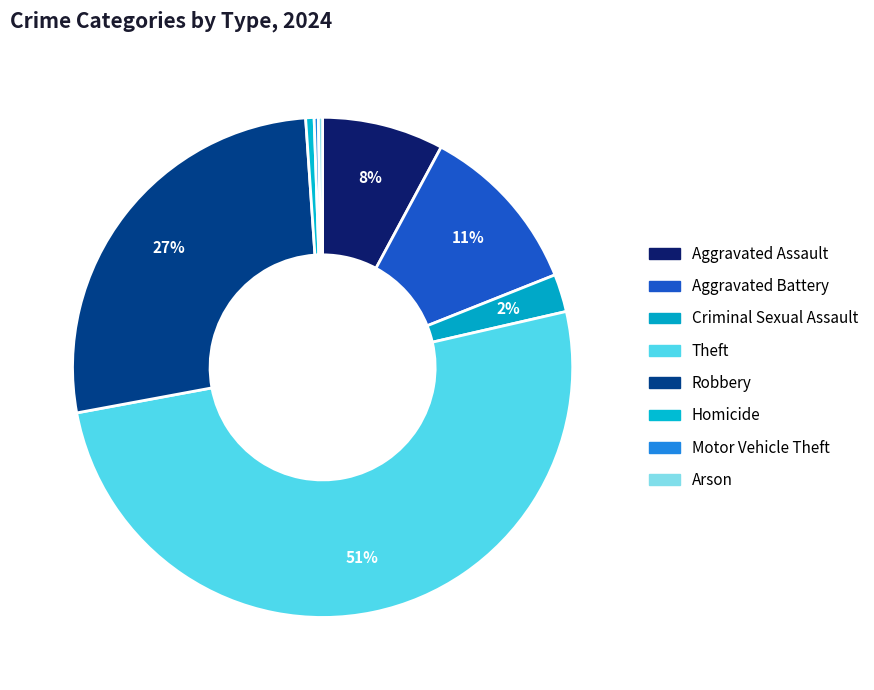

Does Homicide represent more than half of the total?

No